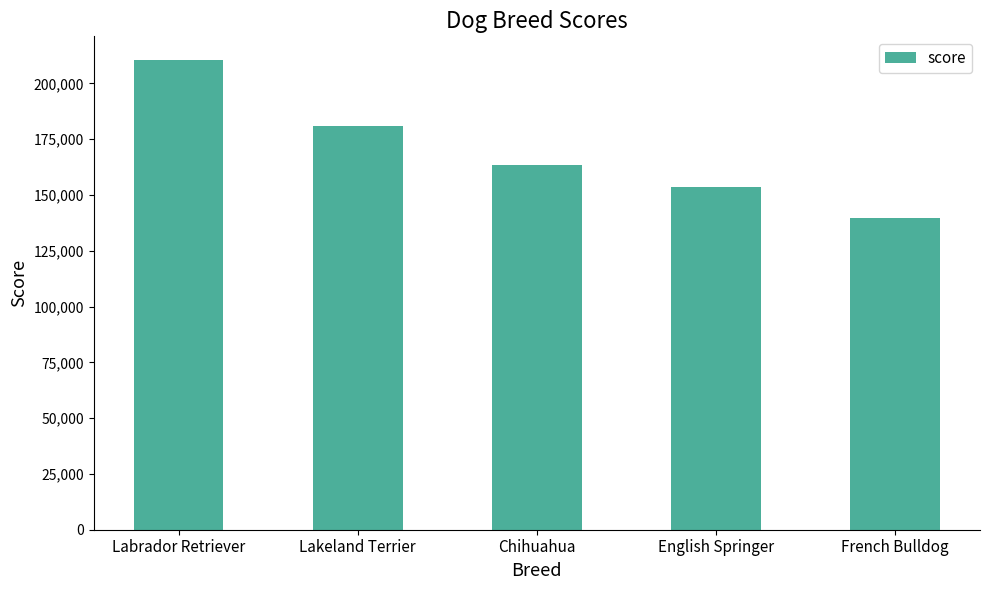

What is the change in value from Chihuahua to French Bulldog?

-23930